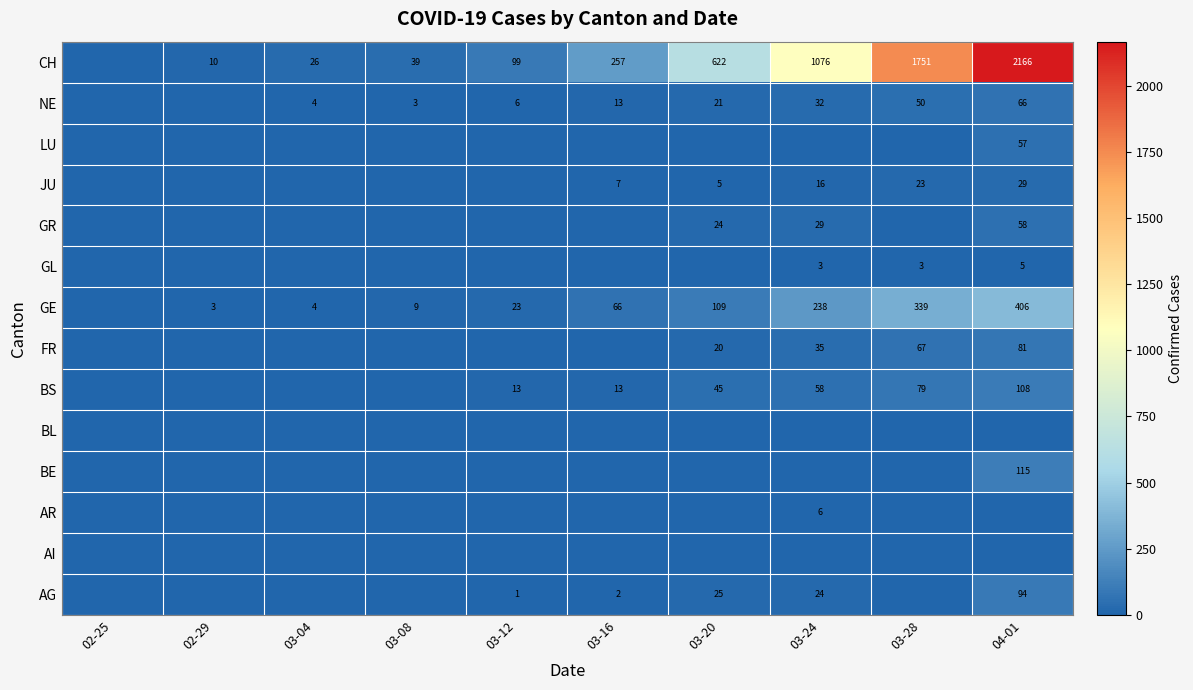

Is the value of FR at 03-20 greater than the value of GE at 03-28?

No